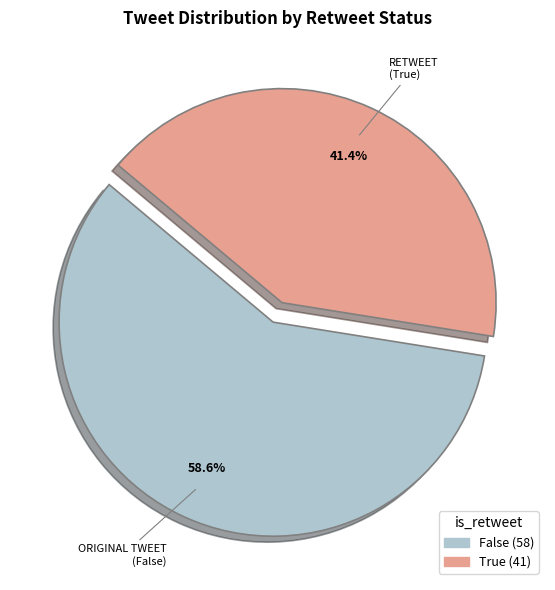

Approximately how many times larger is the value at False compared to True?

1.4